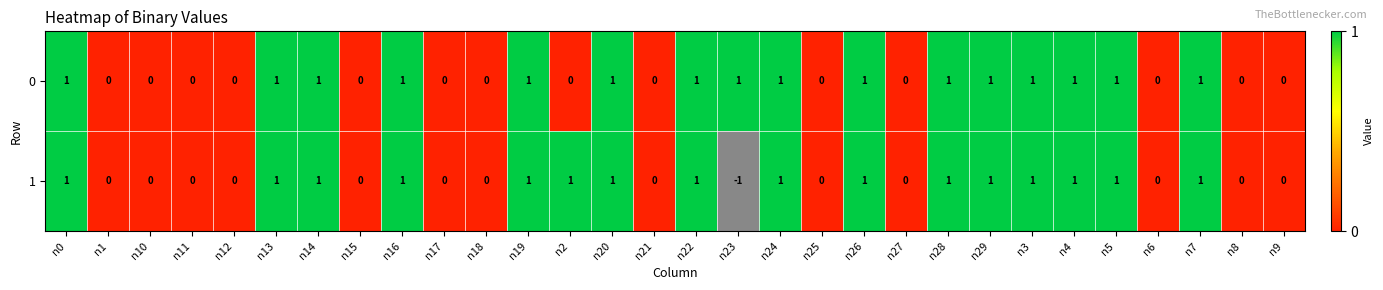

Is the value of 0 at n24 greater than the value of 1 at n12?

Yes